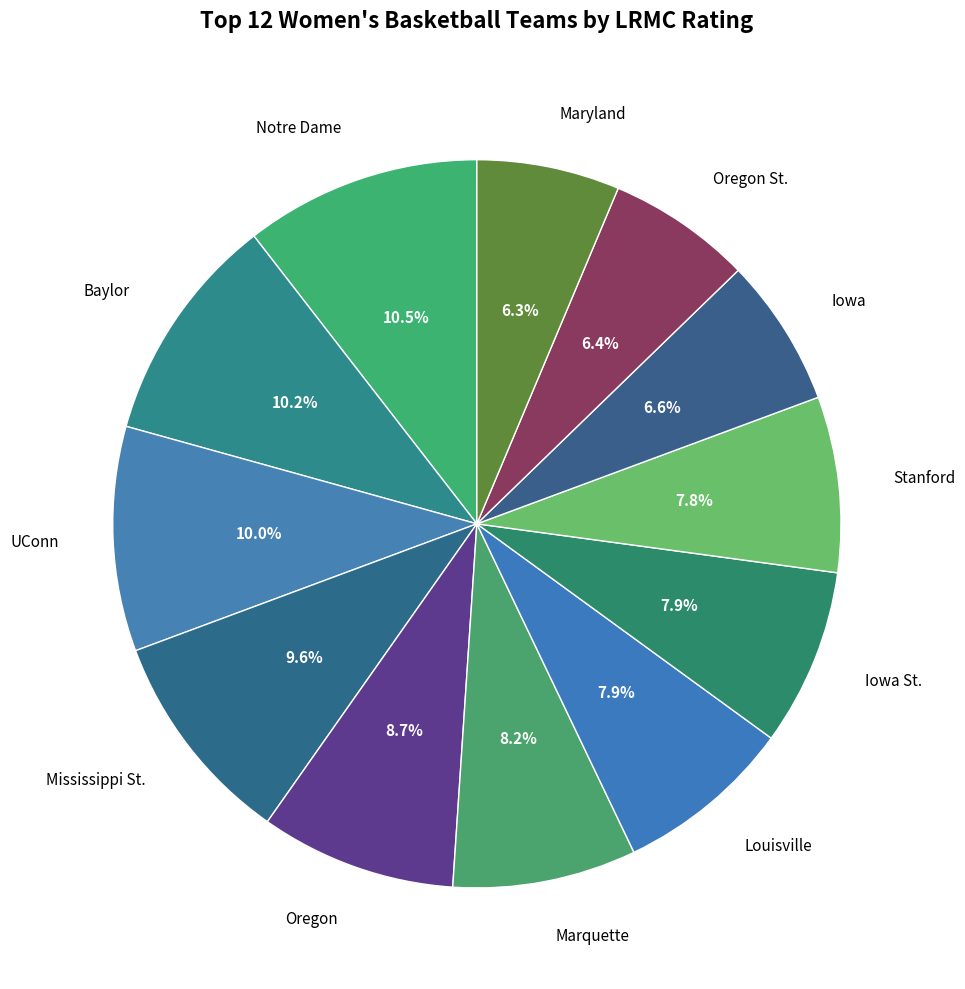

To the nearest percent, what is the difference between the largest and smallest slice percentages?

4%